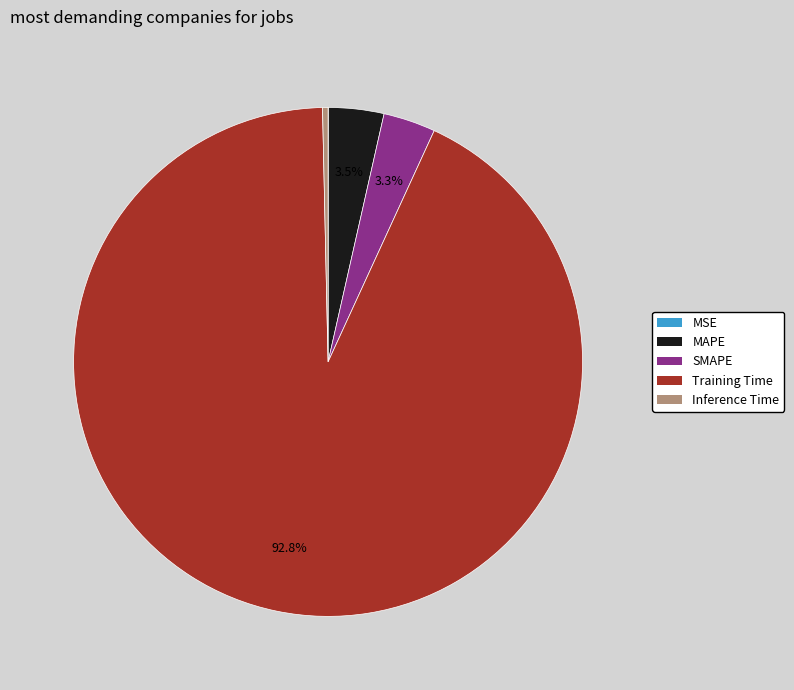

Is there a majority slice in this chart?

Yes